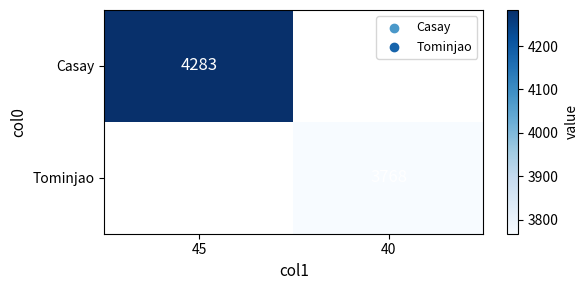

The Casay series shows 7052 at 45. True or false?

False